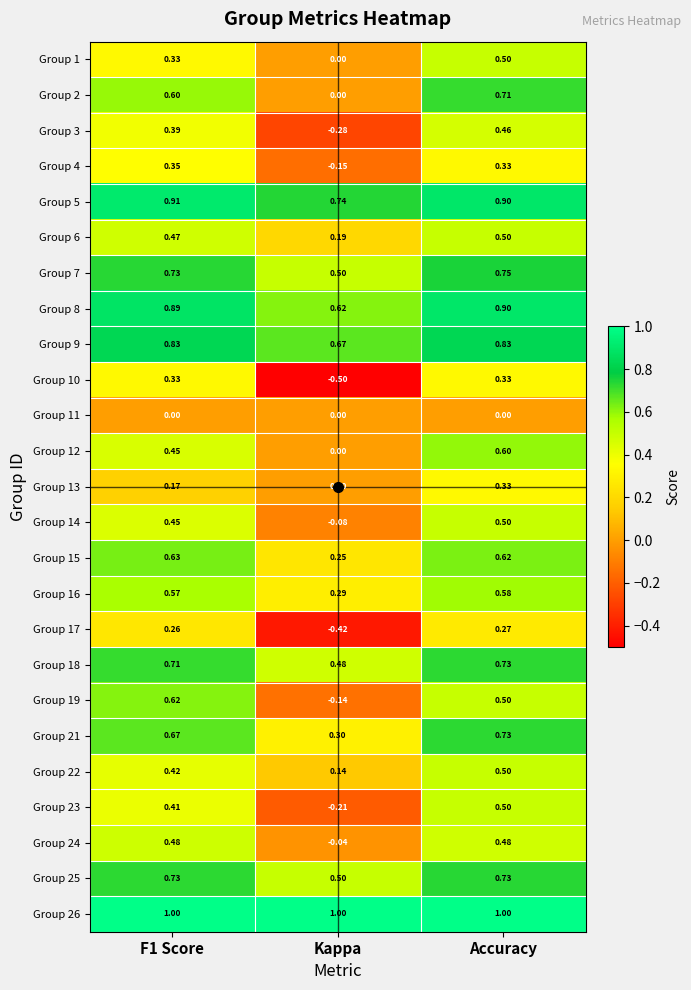

Where is Group 14 nearest to the value 0?

Kappa